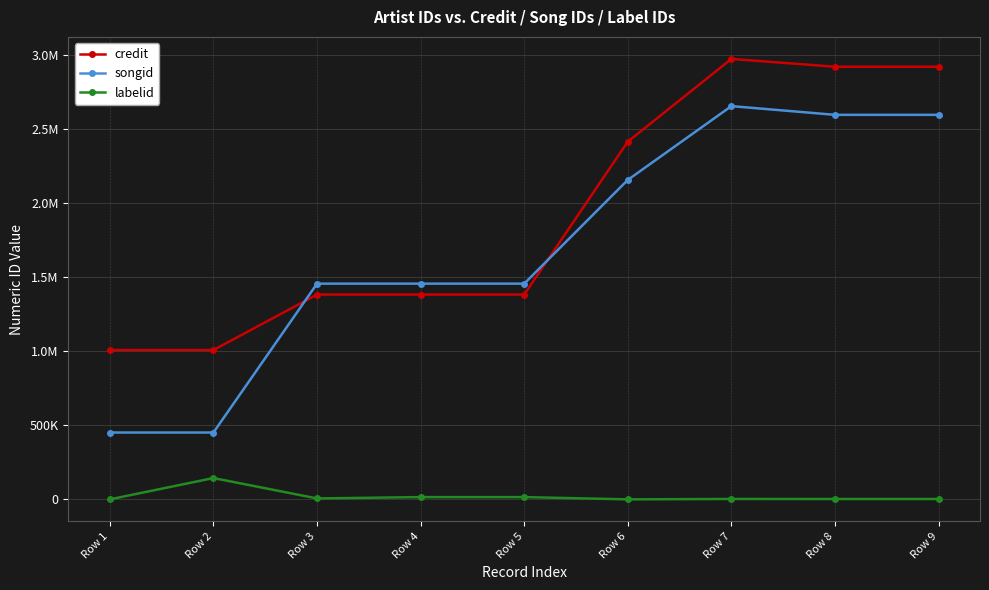

What are all the series names shown in the legend?

credit, songid, labelid